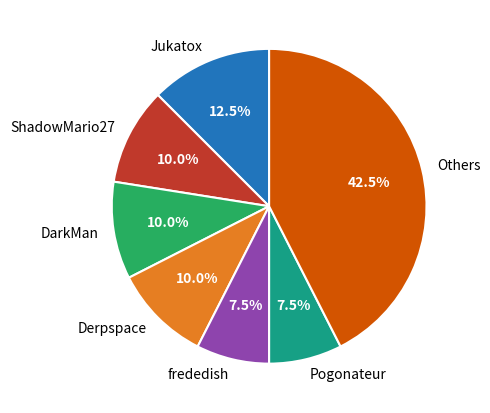

Is there any slice that represents more than half of the pie?

No